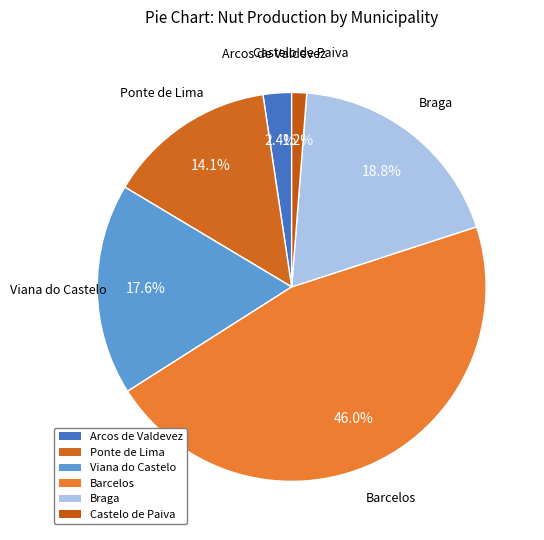

True or false: Braga accounts for 19% of the total.

True